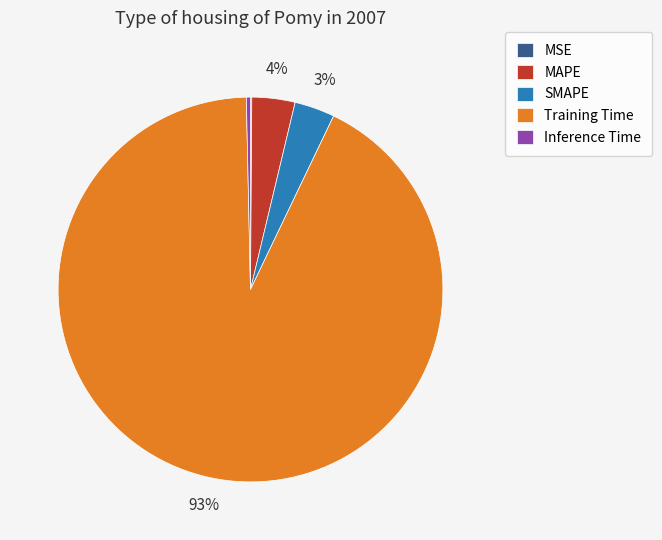

To the nearest percent, what is the average slice percentage?

20%